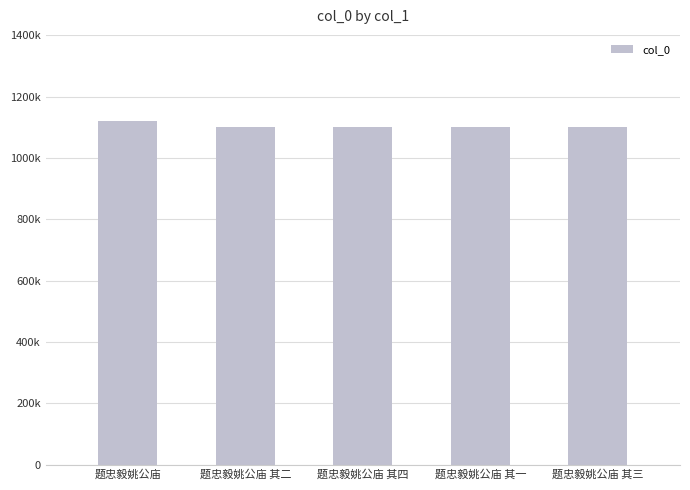

What is the ratio of the value at 题忠毅姚公庙 其一 to the value at 题忠毅姚公庙?

1.0